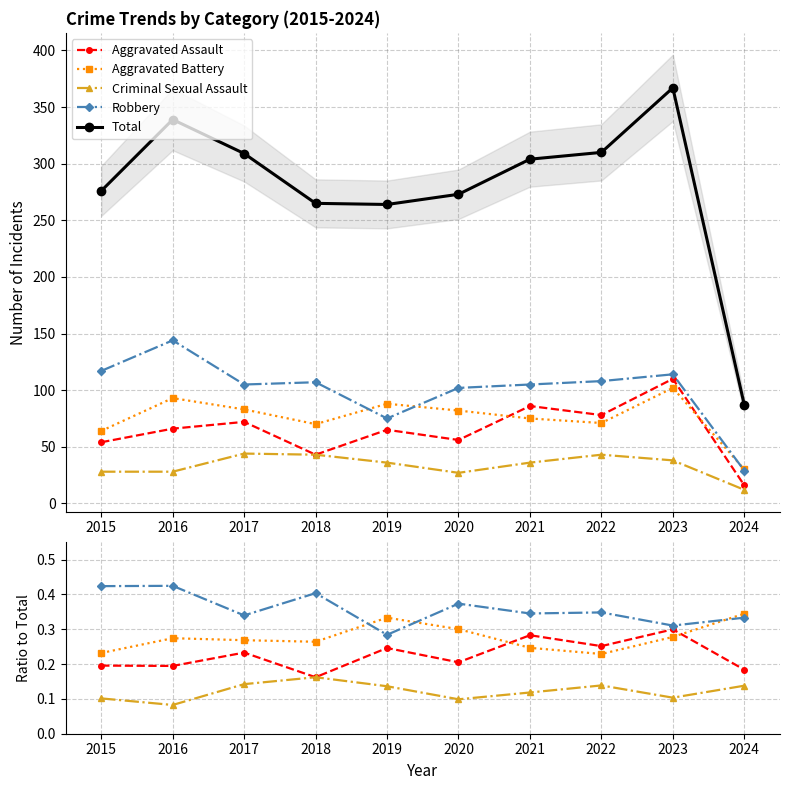

Where is the first local minimum for Aggravated Battery?

2018